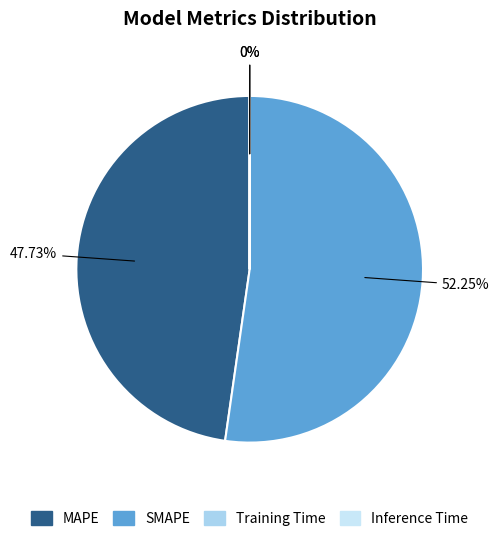

The SMAPE slice represents 52% of the pie. True or false?

True